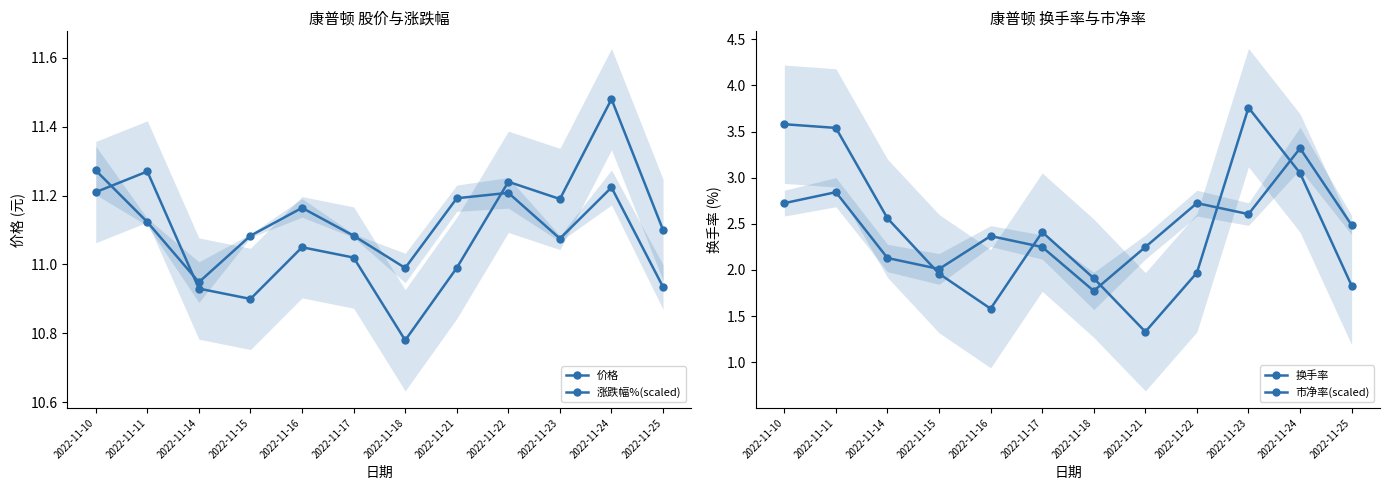

True or false: 市净率(scaled) and 价格 intersect in this chart.

False